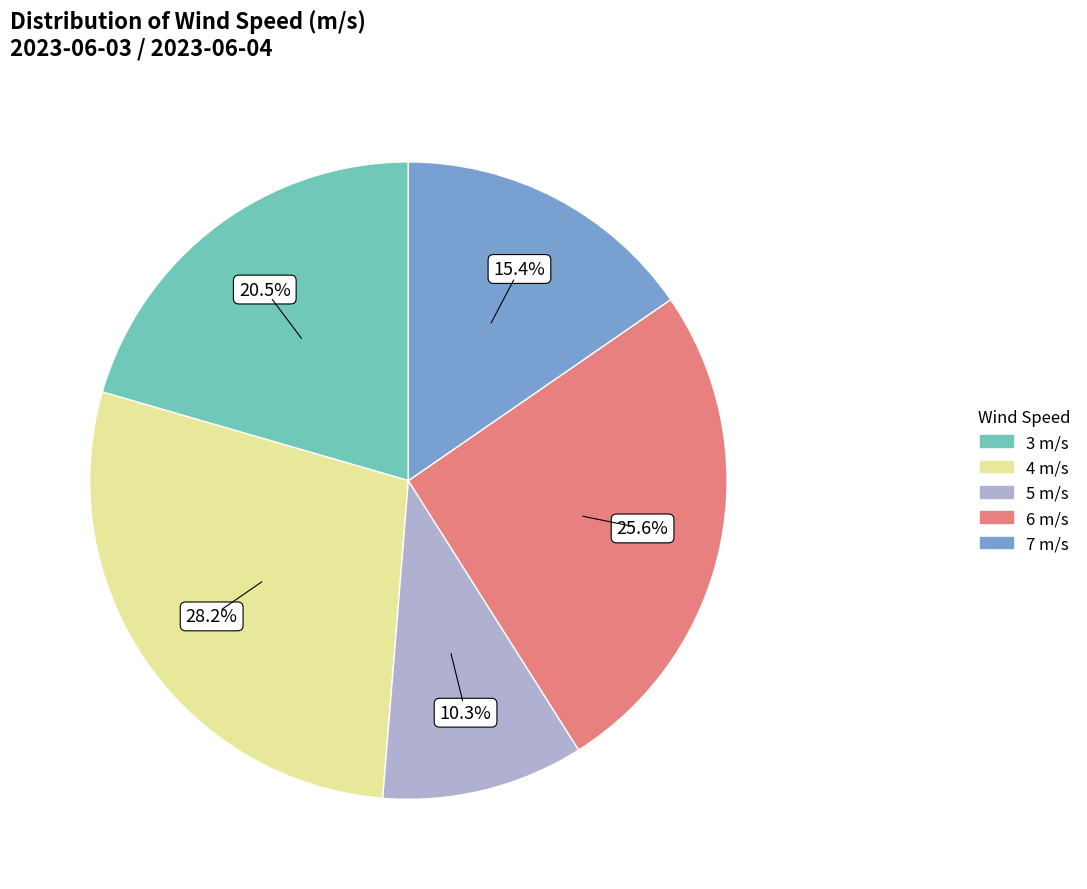

Rank the categories by value from highest to lowest.

4 m/s, 6 m/s, 3 m/s, 7 m/s, 5 m/s